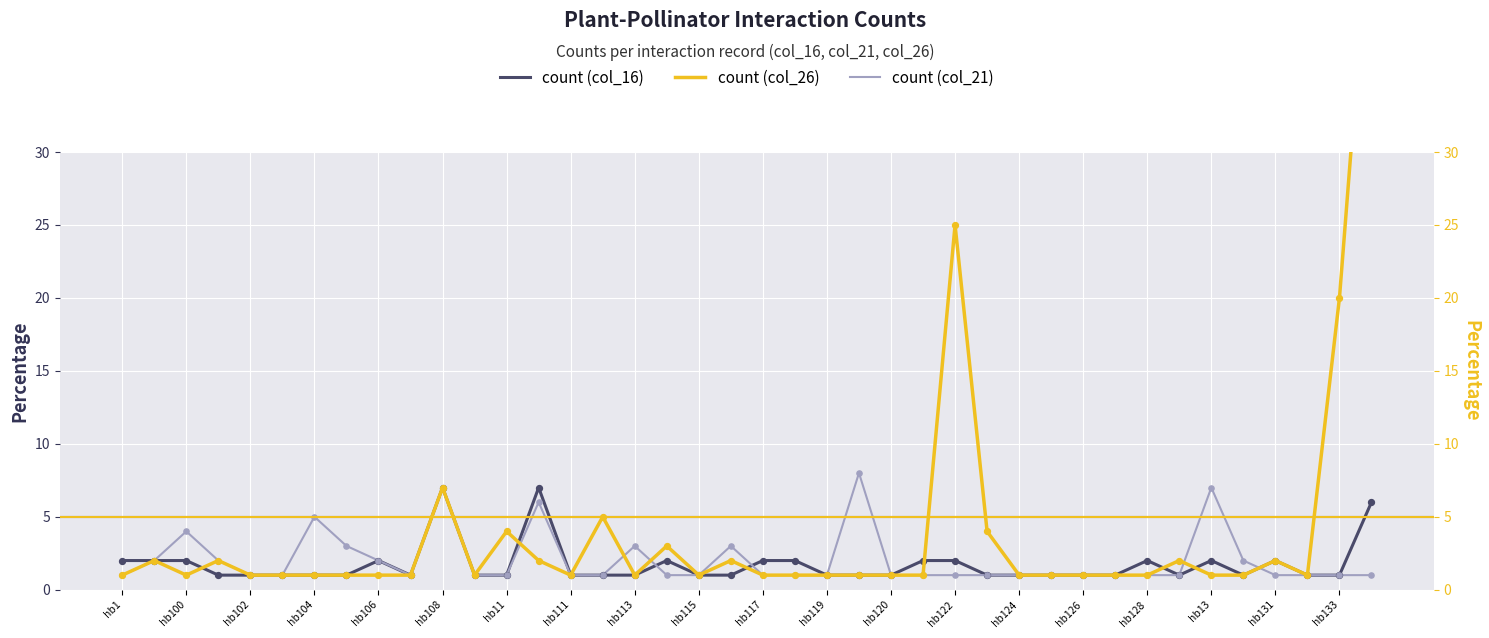

Which series has the largest total across all categories?

count (col_26)